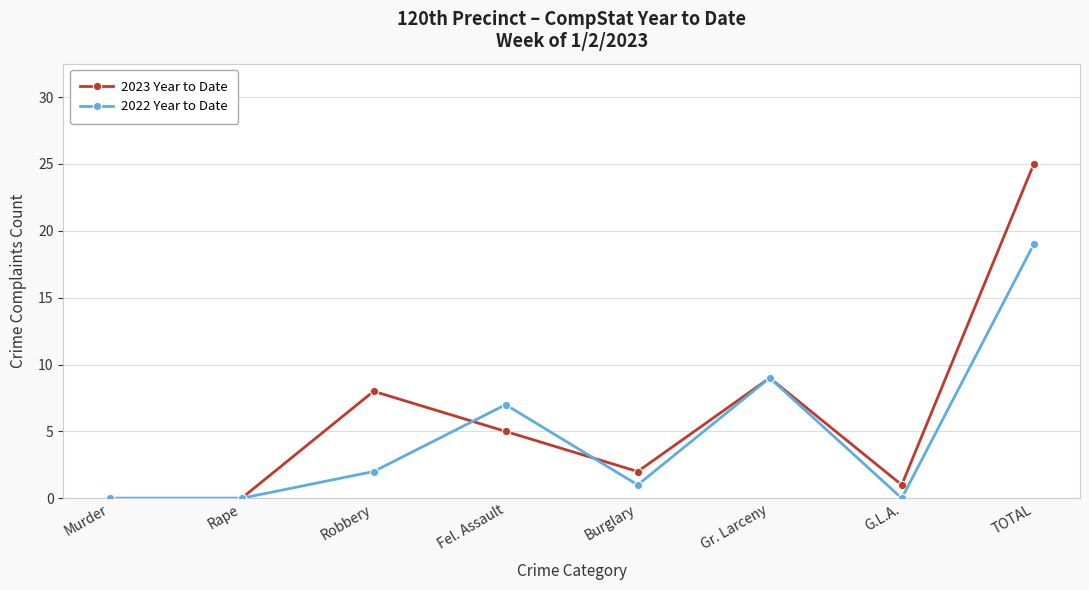

Between Robbery and G.L.A., which series saw the biggest shift?

2023 Year to Date